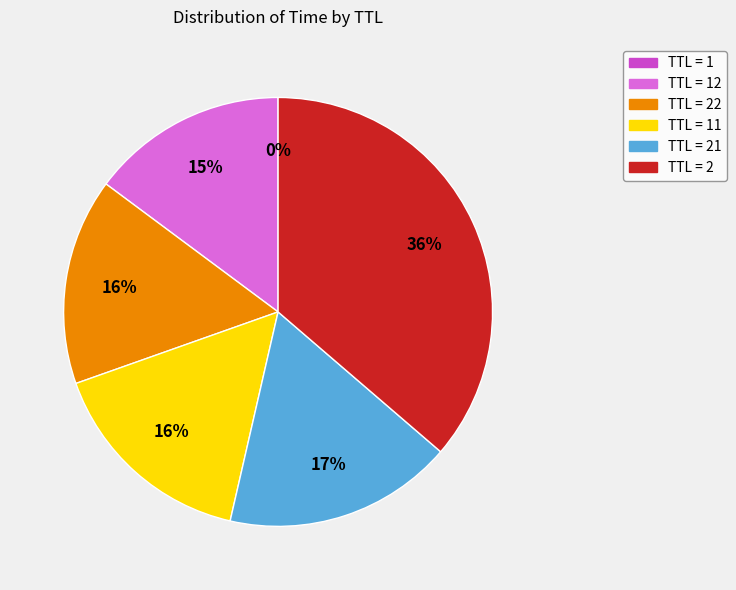

Is there any slice that represents more than half of the pie?

No